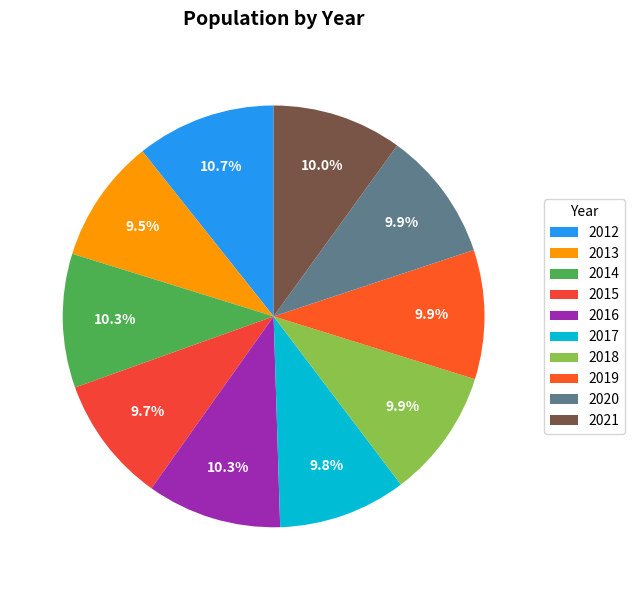

Does 2015 represent more than half of the total?

No